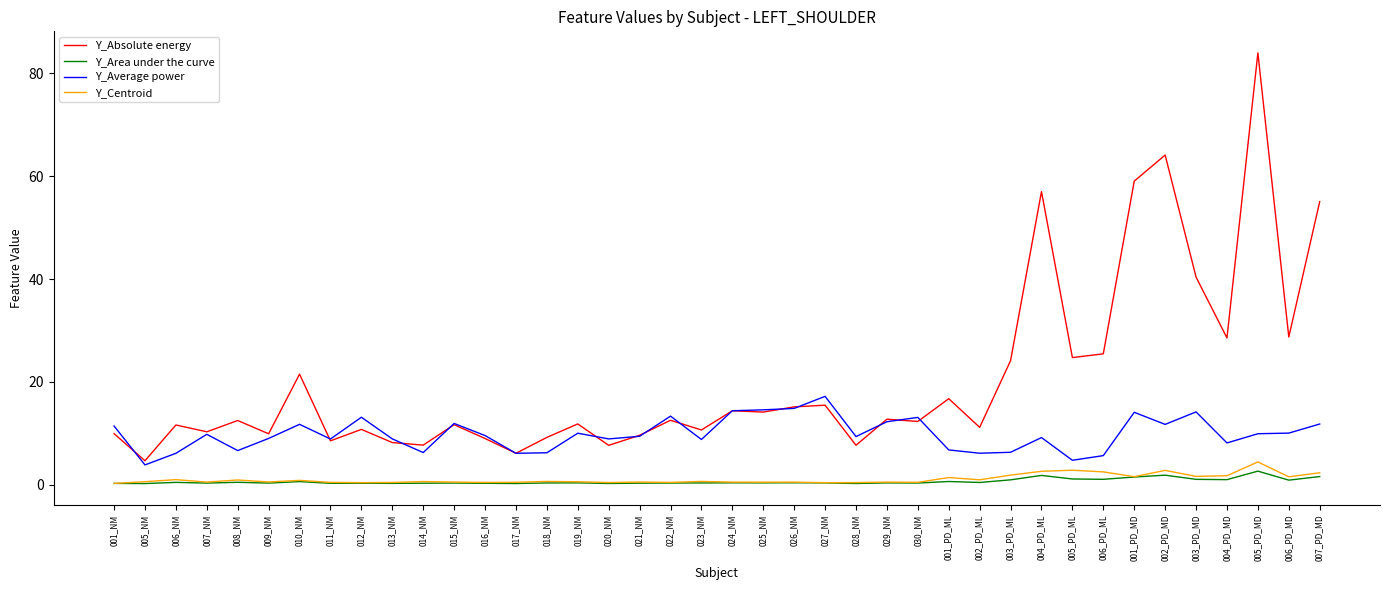

Which category has the highest value in the Y_Absolute energy series?

005_PD_MD